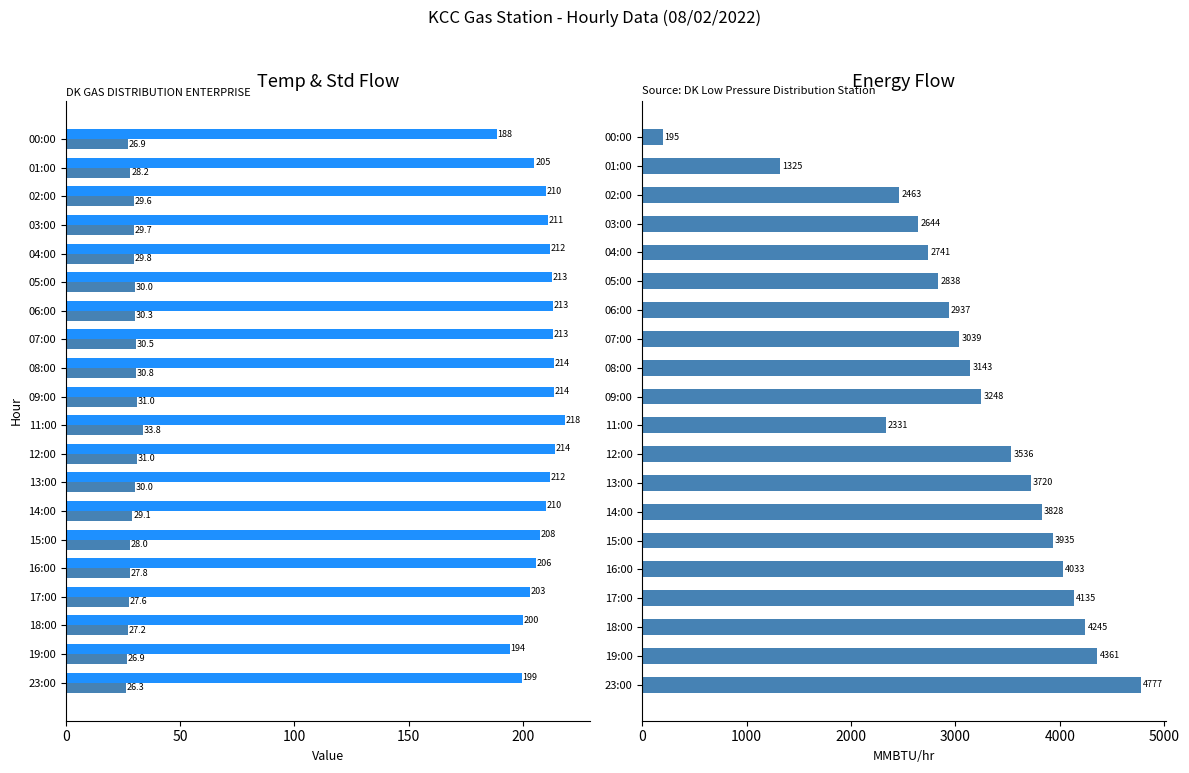

What position from the right is 06:00?

14